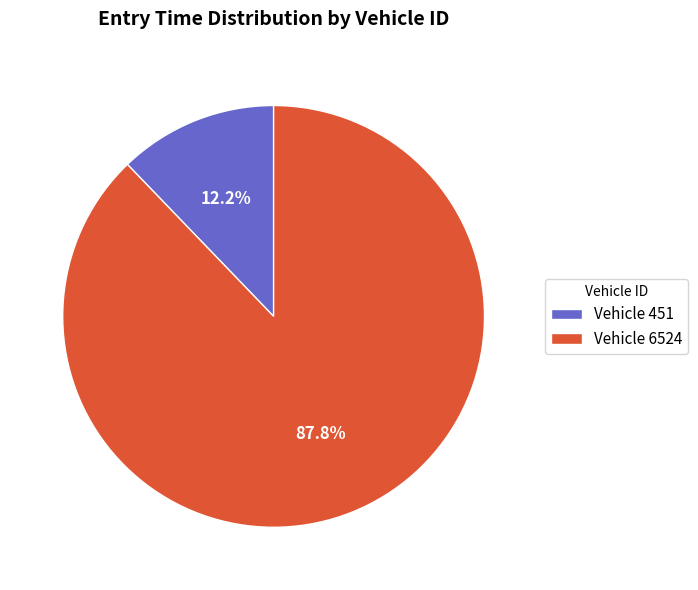

Between Vehicle 6524 and Vehicle 451, which is larger?

Vehicle 6524